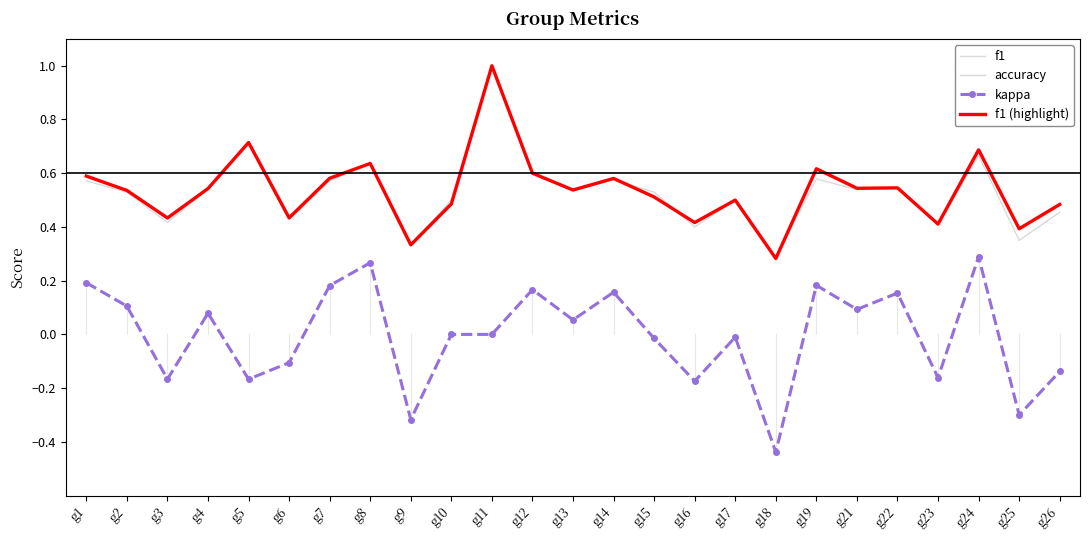

How many data points does each series have?

25